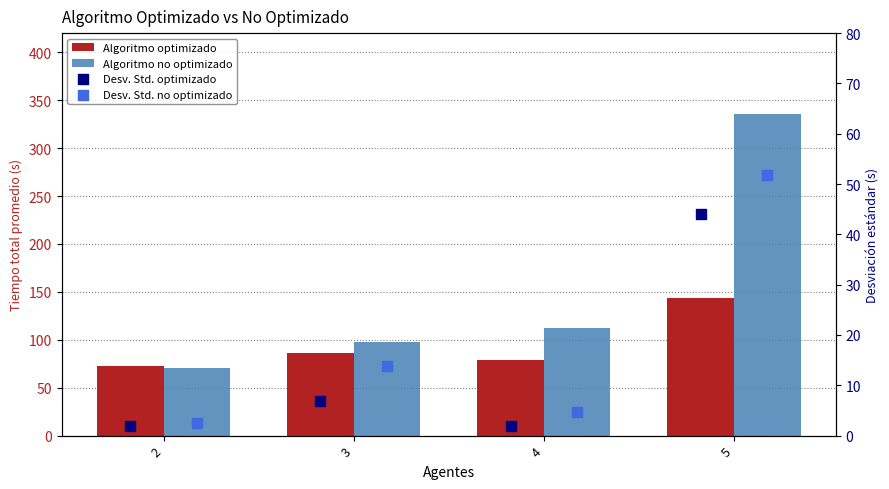

Which series has the largest Y range (max minus min)?

Algoritmo no optimizado